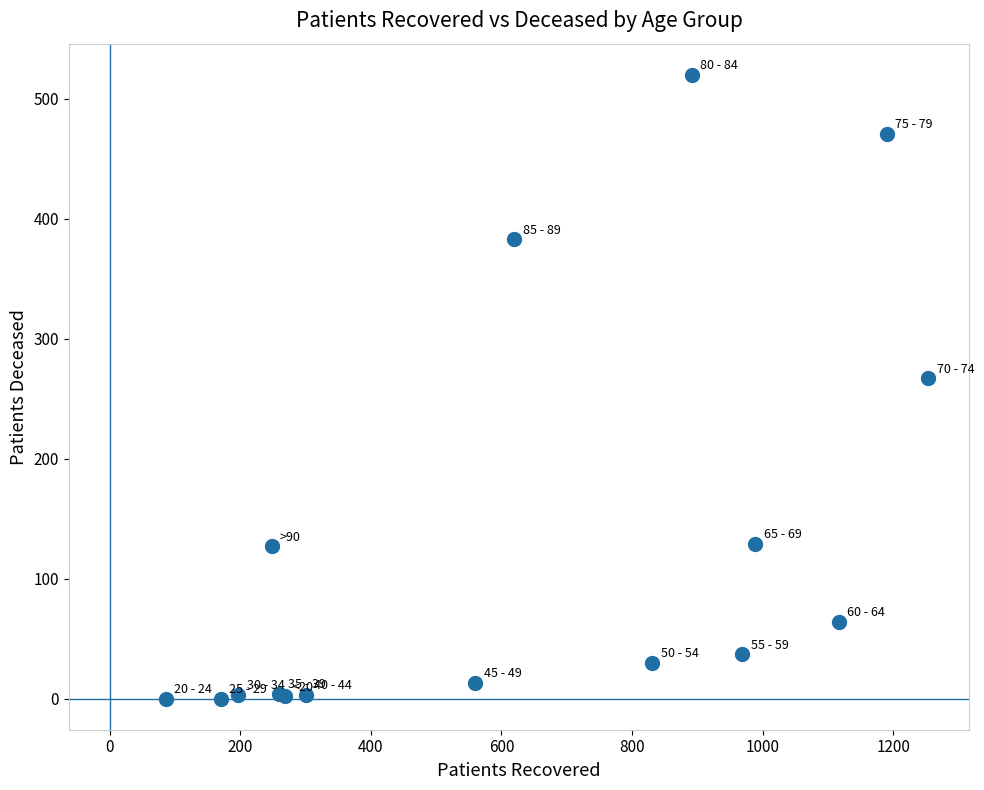

What Y value in the scatter plot is closest to 260?

267